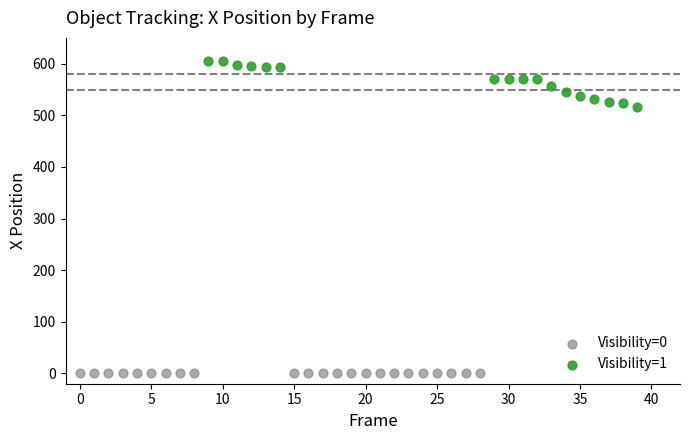

Which series reaches the maximum Y coordinate?

Visibility=1